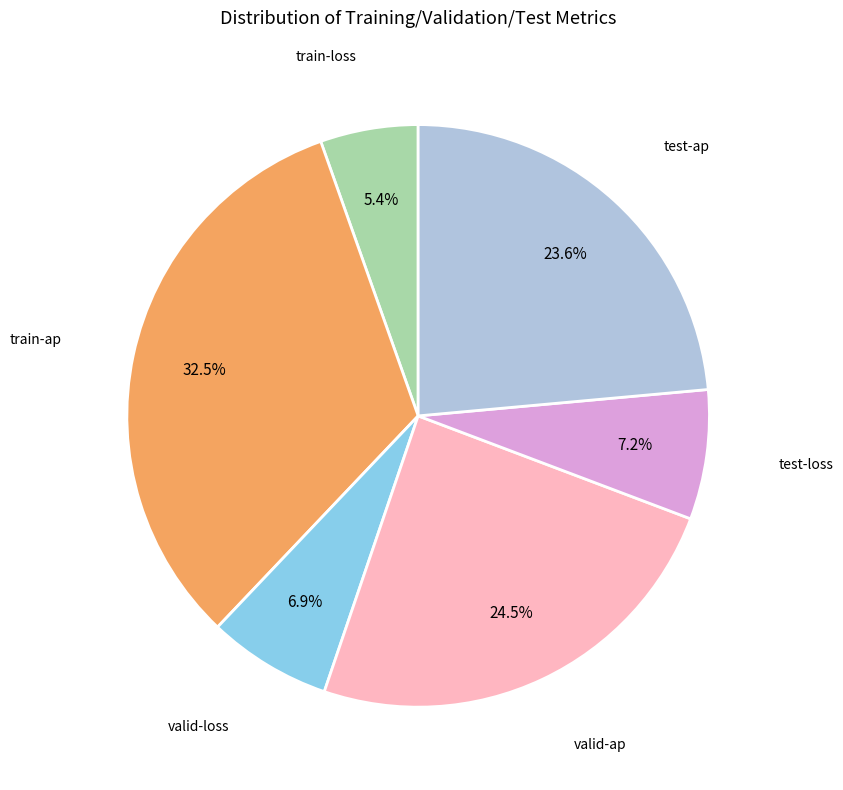

Does any single category account for the majority?

No